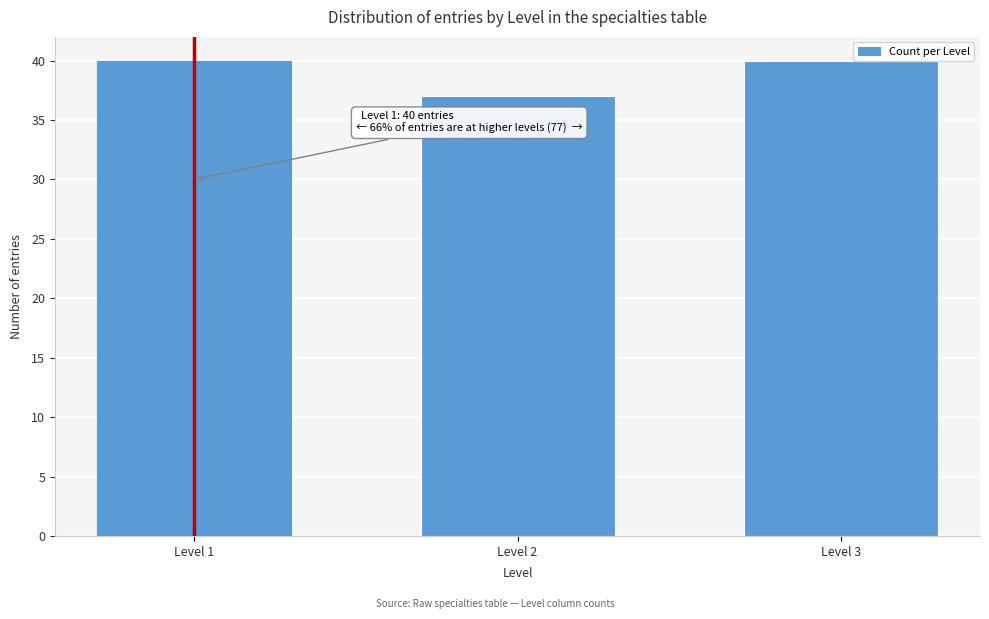

Reading left to right, transcribe all the data shown in this chart.

40	37	40